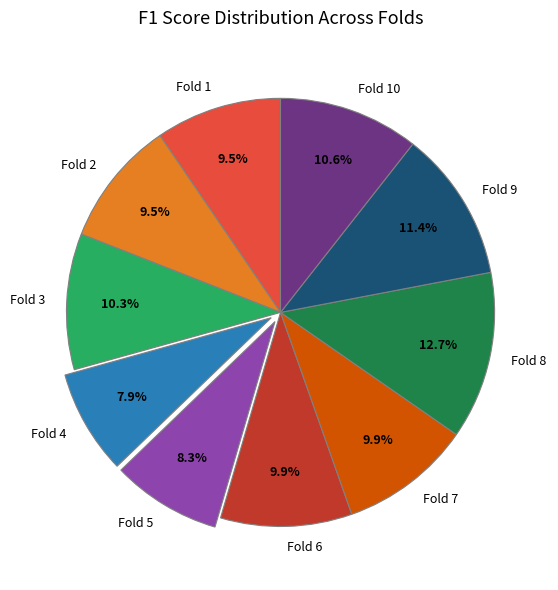

What is the total percentage of Fold 2 and Fold 10?

20.1%